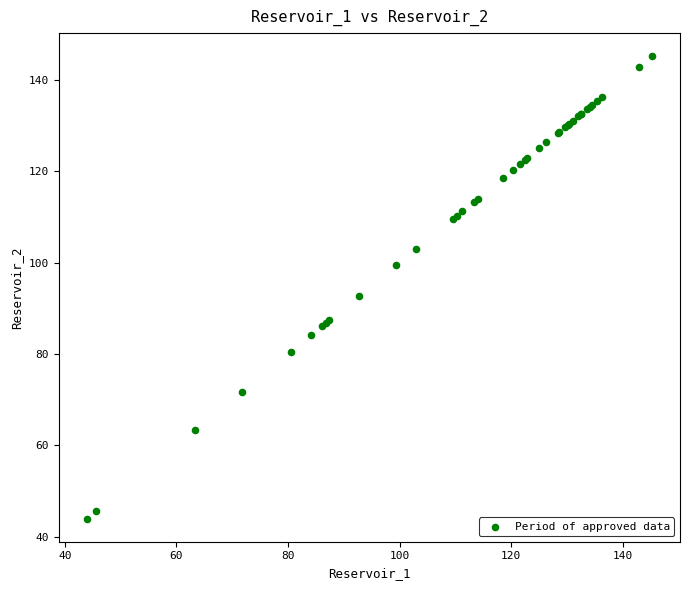

What Y value in the scatter plot is closest to 94?

92.7